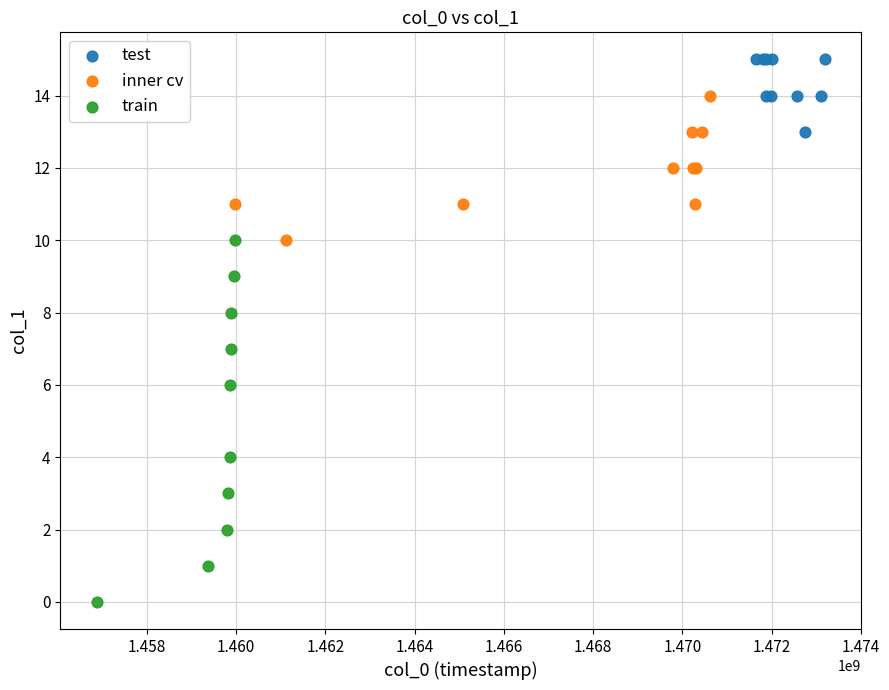

Which series has the widest spread of Y values?

train